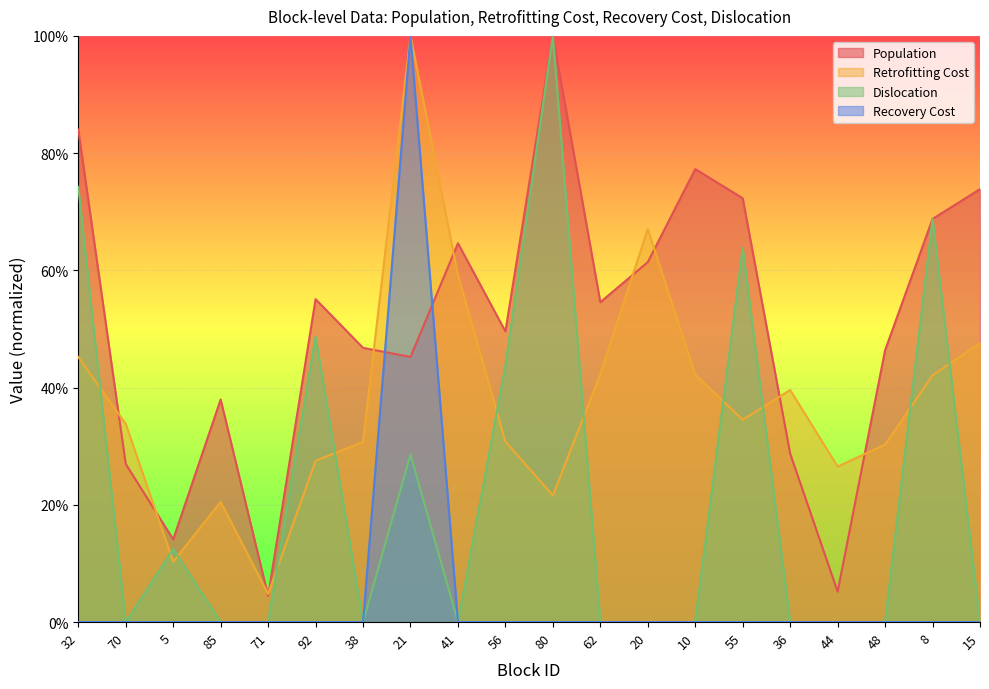

What is the greatest value displayed?

1.0